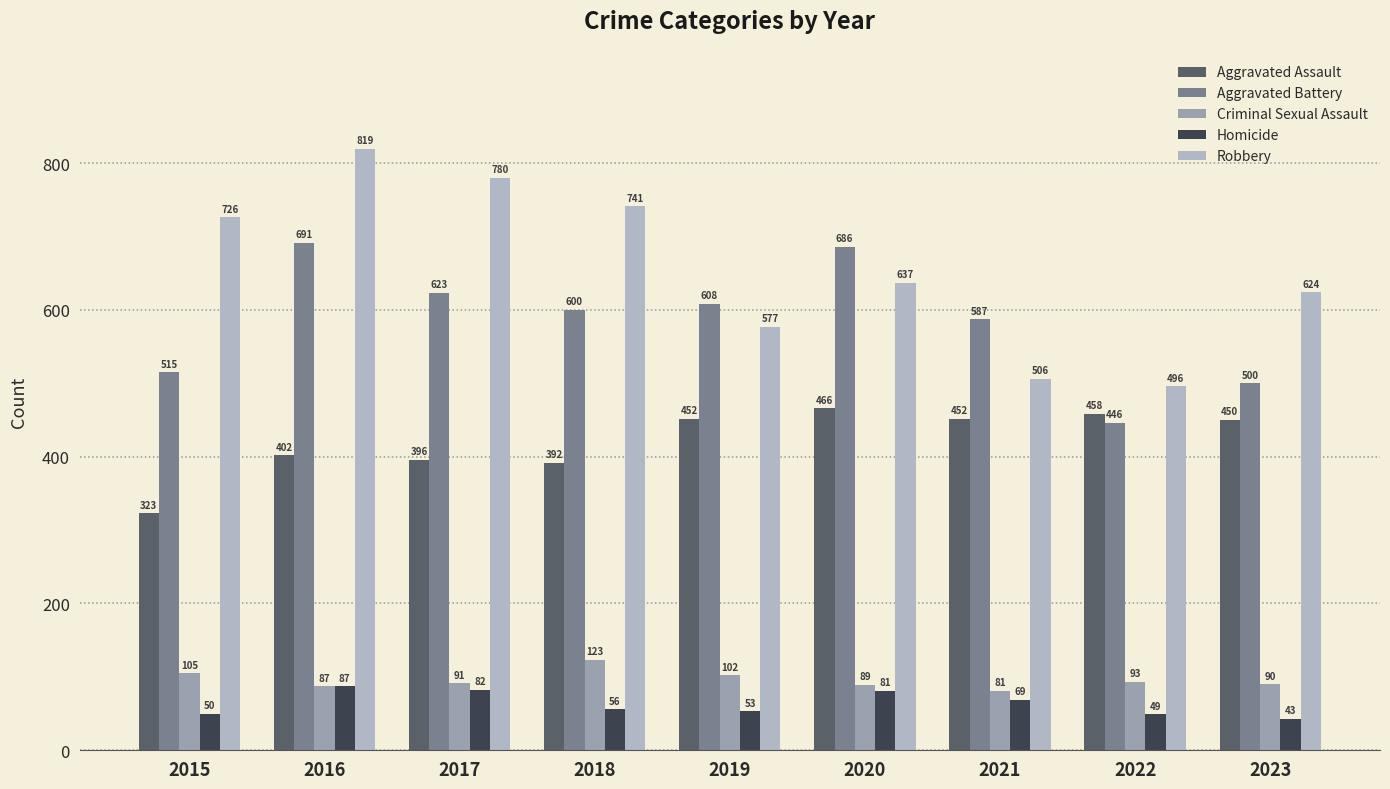

Reading right to left, what are all the values shown in this chart?

Aggravated Assault: 2023=450	2022=458	2021=452	2020=466	2019=452	2018=392	2017=396	2016=402	2015=323
Aggravated Battery: 2023=500	2022=446	2021=587	2020=686	2019=608	2018=600	2017=623	2016=691	2015=515
Criminal Sexual Assault: 2023=90	2022=93	2021=81	2020=89	2019=102	2018=123	2017=91	2016=87	2015=105
Homicide: 2023=43	2022=49	2021=69	2020=81	2019=53	2018=56	2017=82	2016=87	2015=50
Robbery: 2023=624	2022=496	2021=506	2020=637	2019=577	2018=741	2017=780	2016=819	2015=726